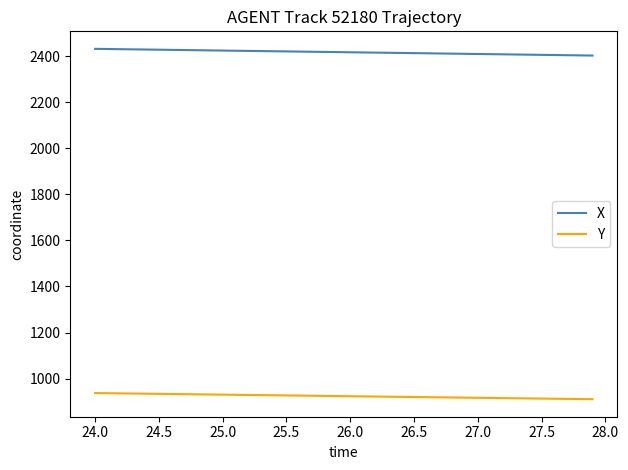

What is the highest value of the X series?

2431.2